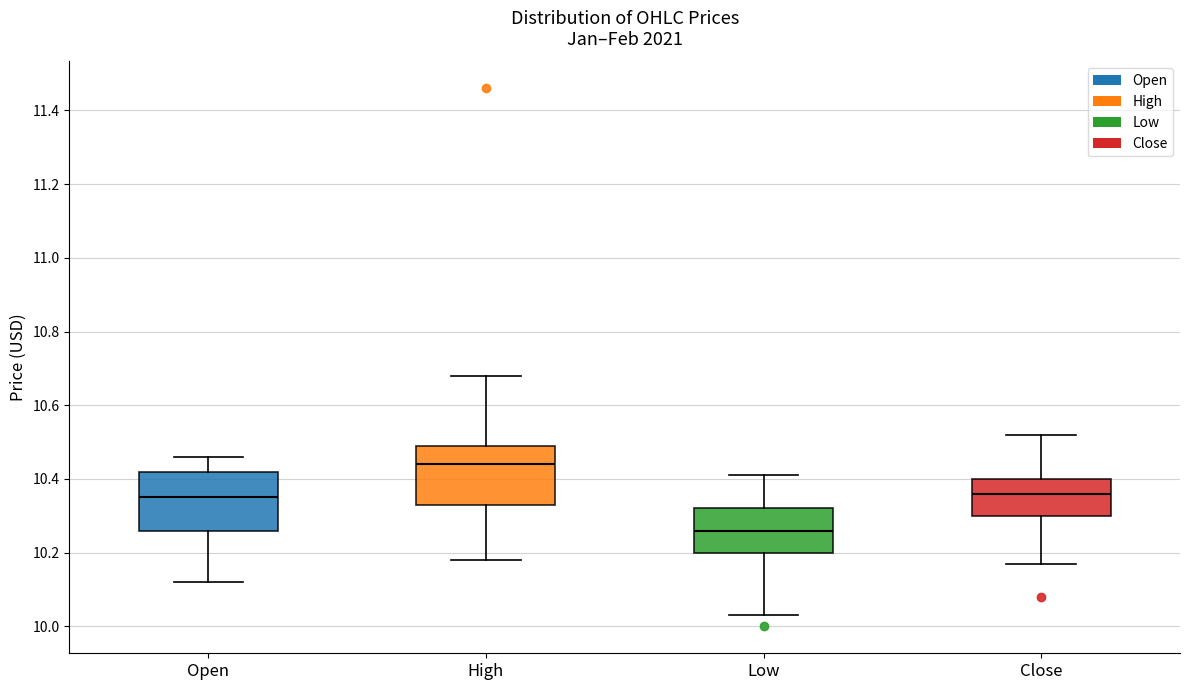

Where does the upper whisker of the box for High end on the y-axis? The values are not printed on the chart, so give them approximately, as read against the axis.

10.68